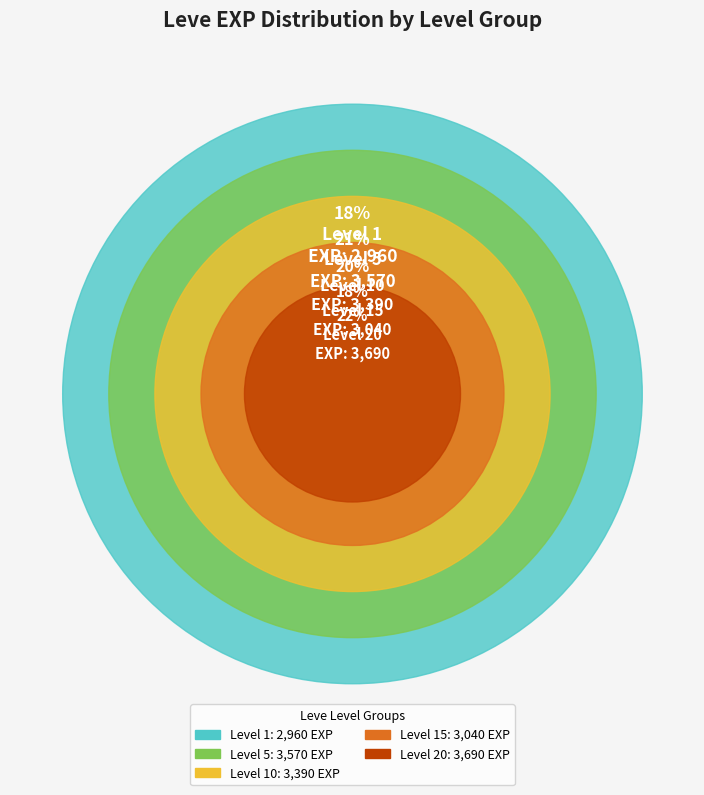

What is the largest slice in the pie chart?

1